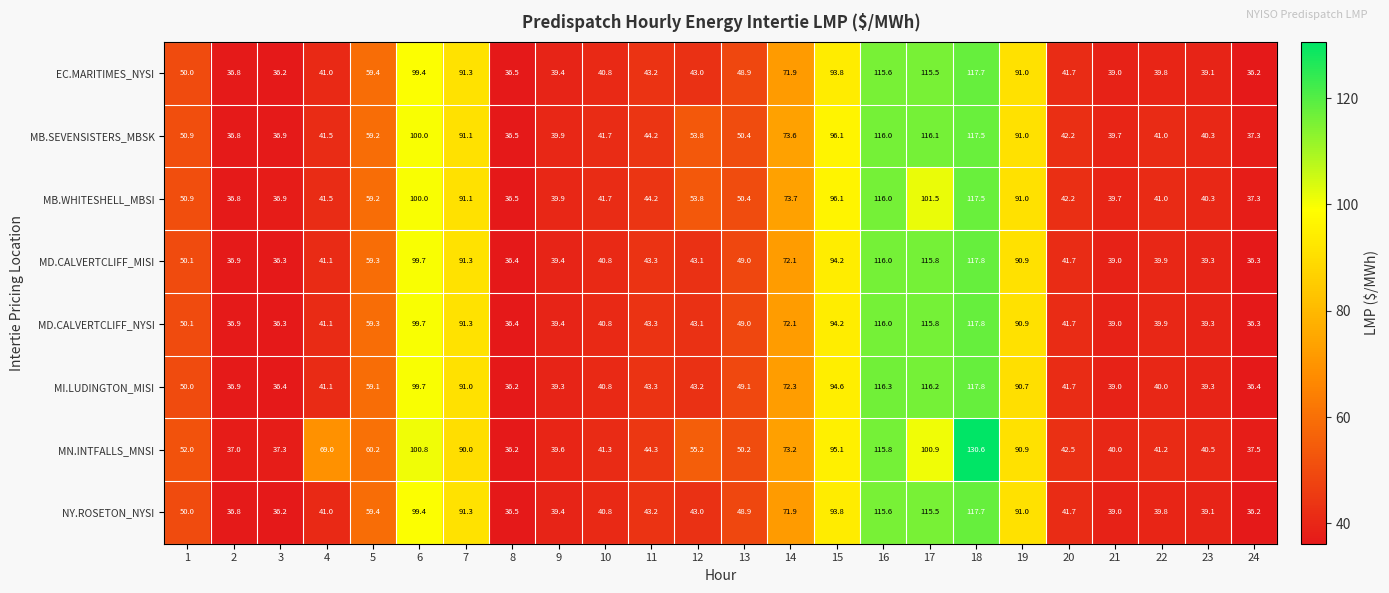

What is the maximum value shown in the chart?

130.6